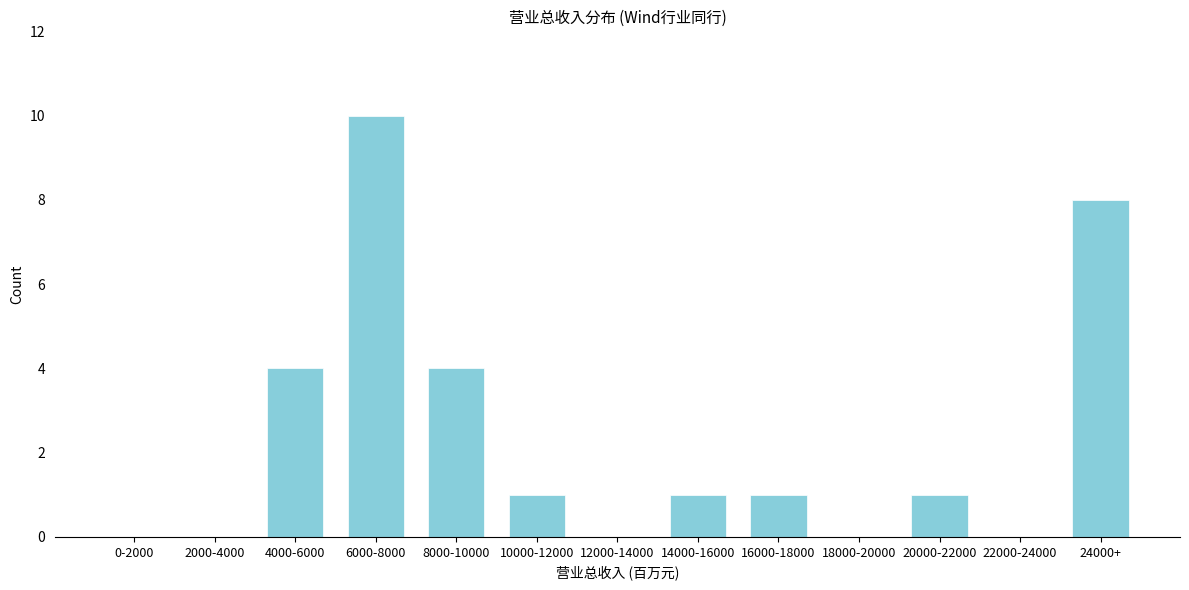

Reading left to right, transcribe all the data shown in this chart.

0-2000=0	2000-4000=0	4000-6000=4	6000-8000=10	8000-10000=4	10000-12000=1	12000-14000=0	14000-16000=1	16000-18000=1	18000-20000=0	20000-22000=1	22000-24000=0	24000+=8